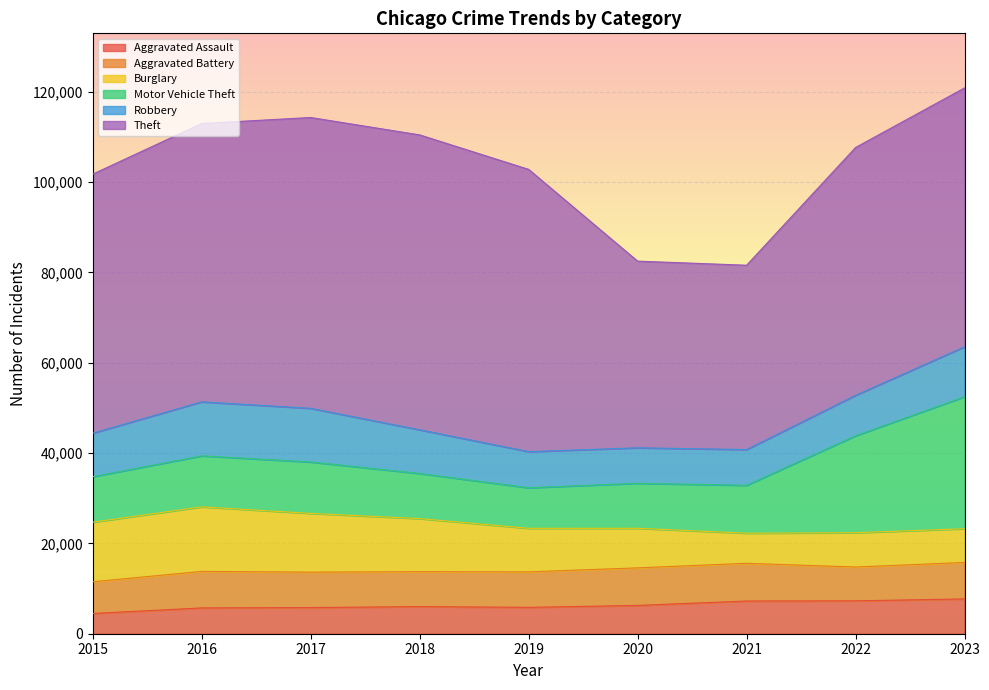

At which category does Robbery reach its first local peak?

2016